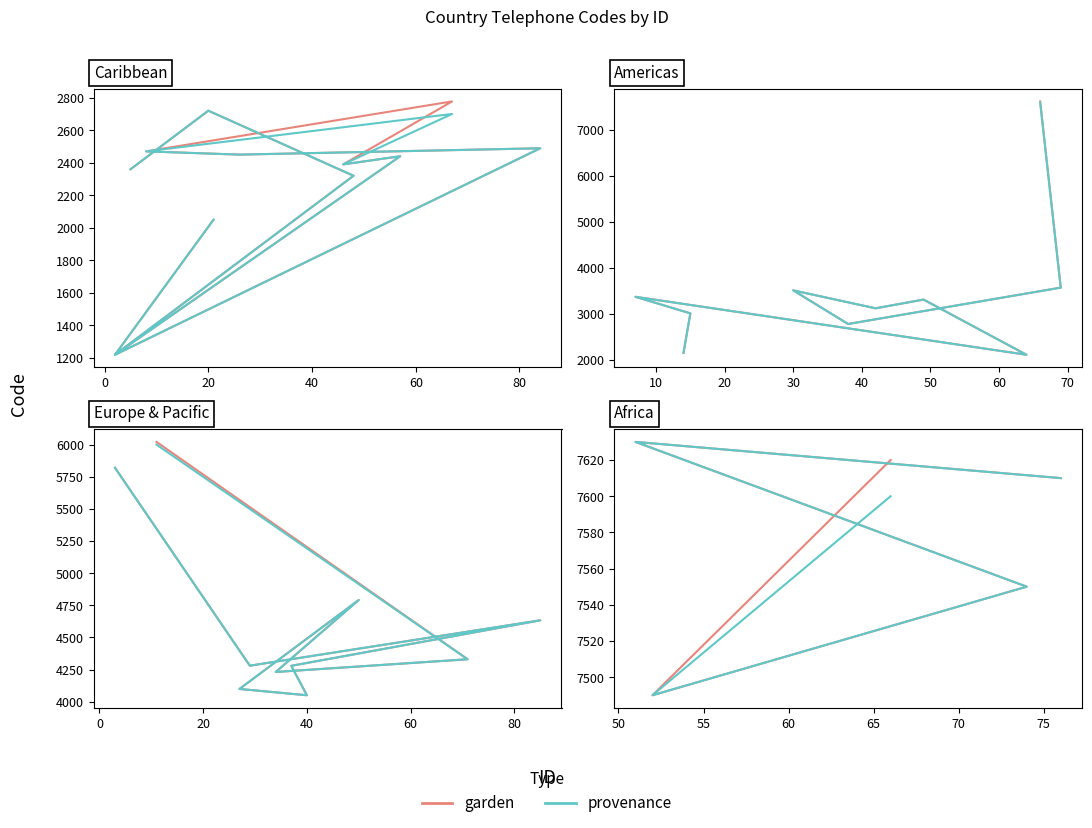

What is the value of the provenance point at the 2nd from the left?

7630